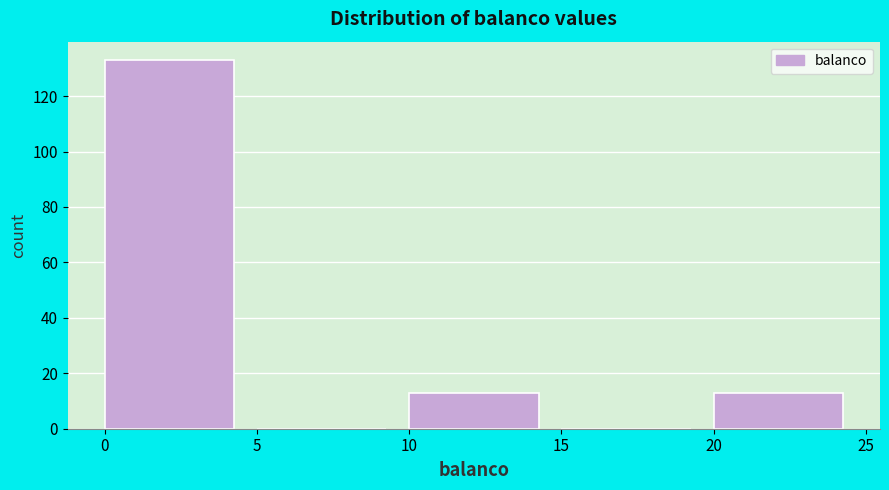

Reading left to right, transcribe this chart: for each bar, give the range it covers on the x-axis and its height. The values are not printed on the chart, so give them approximately, as read against the axis.

0 to 5: 134
5 to 10: 0
10 to 15: 14
15 to 20: 0
20 to 25: 14